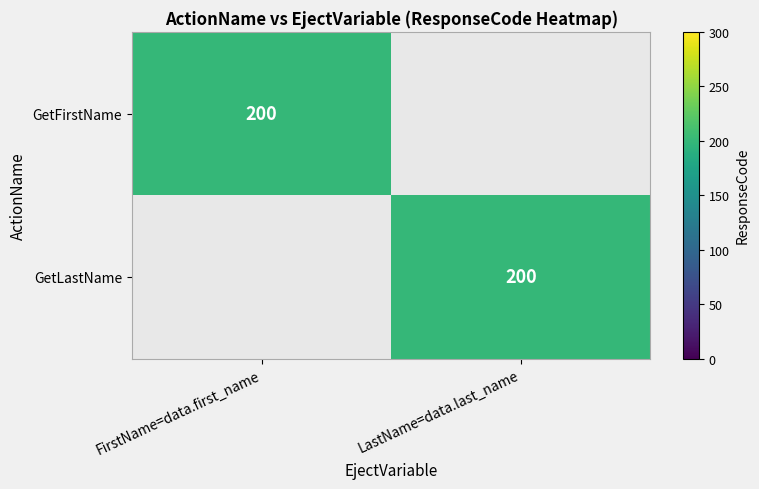

The value of GetLastName at LastName=data.last_name is 132. True or false?

False